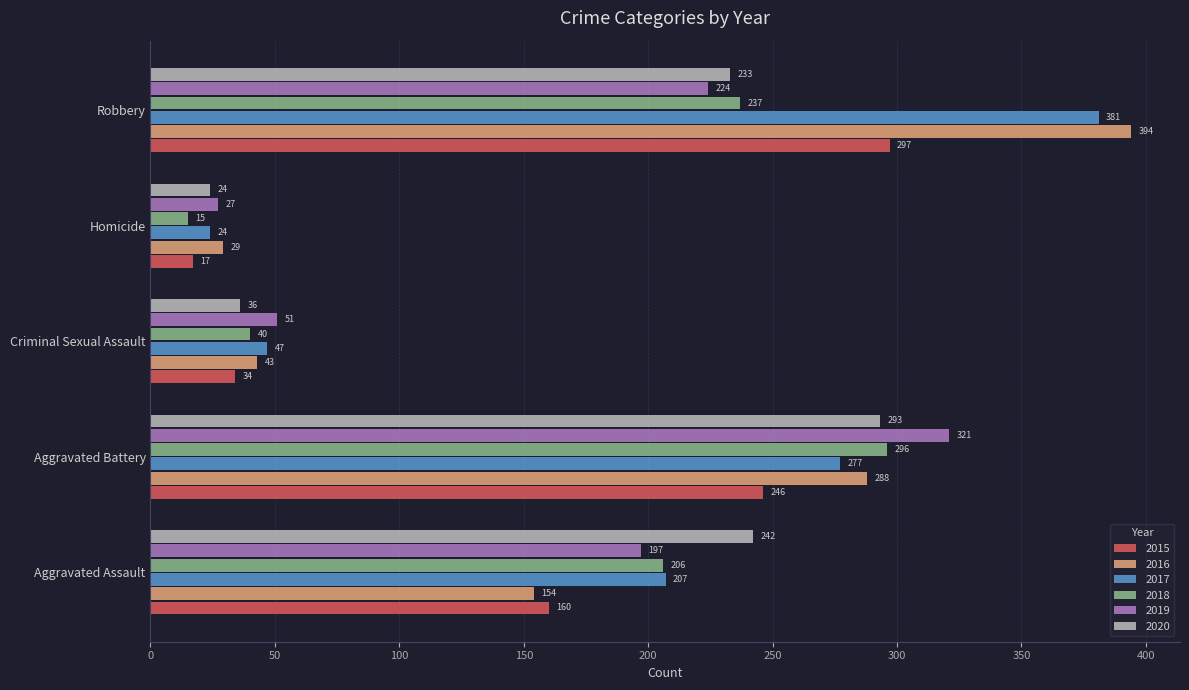

Which series has the largest total across all categories?

2017